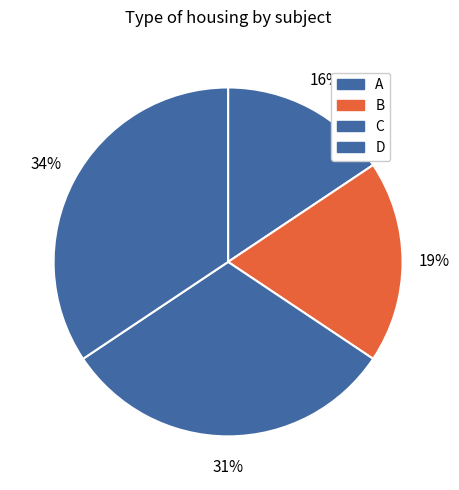

Count the number of slices in the pie.

4